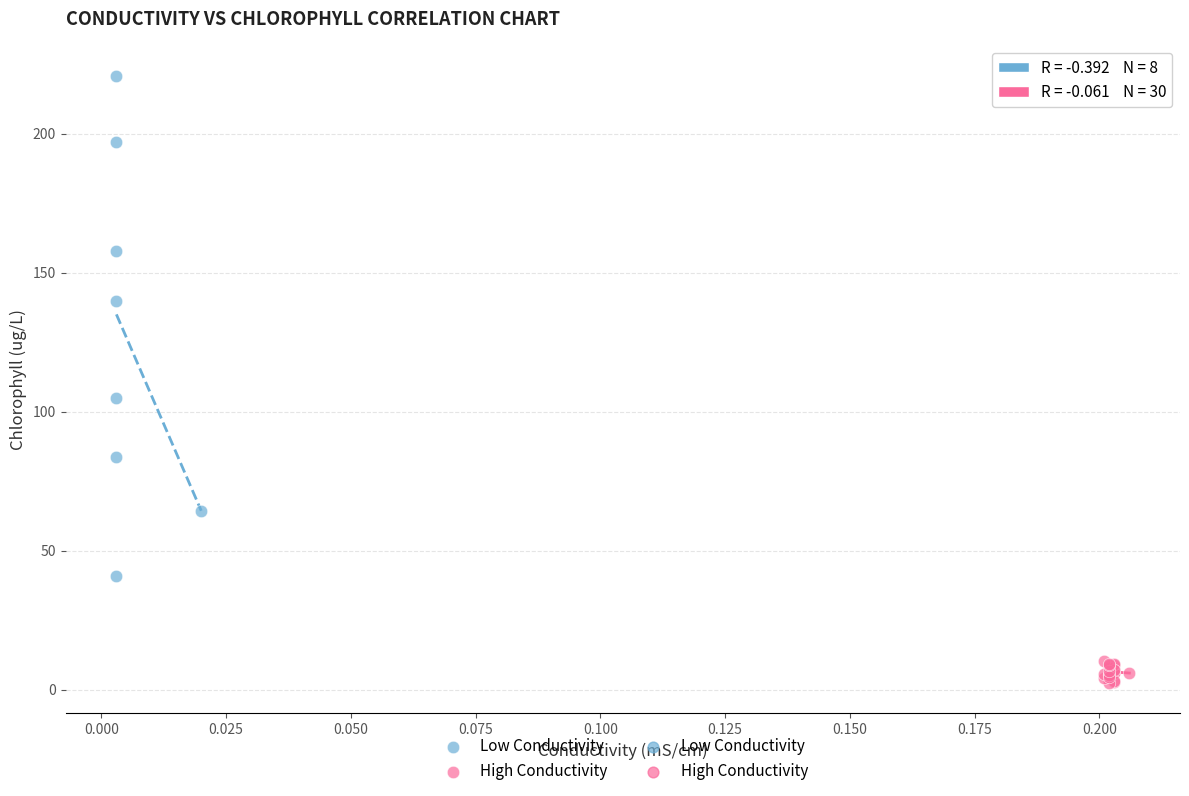

Which series has the largest Y range (max minus min)?

Low Conductivity